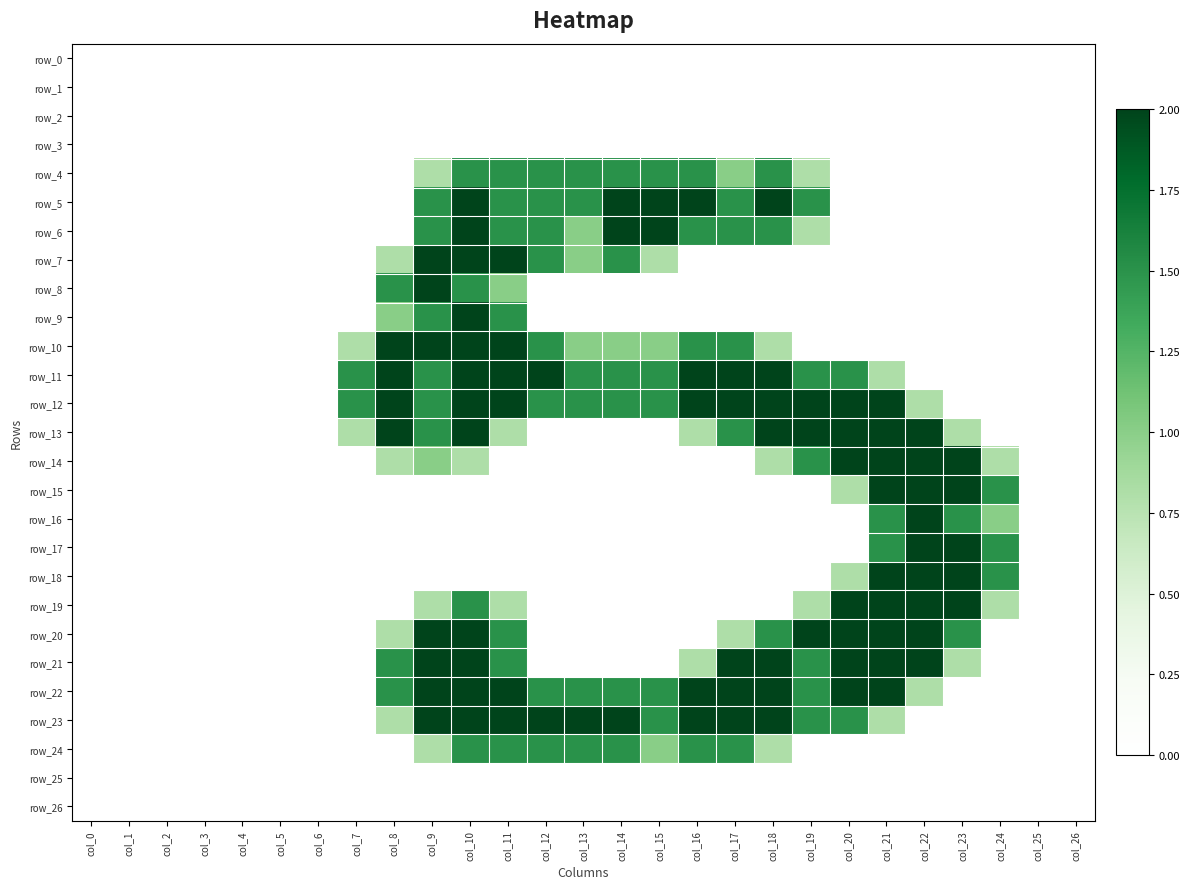

Is the value of row_5 at col_0 greater than the value of row_25 at col_19?

No